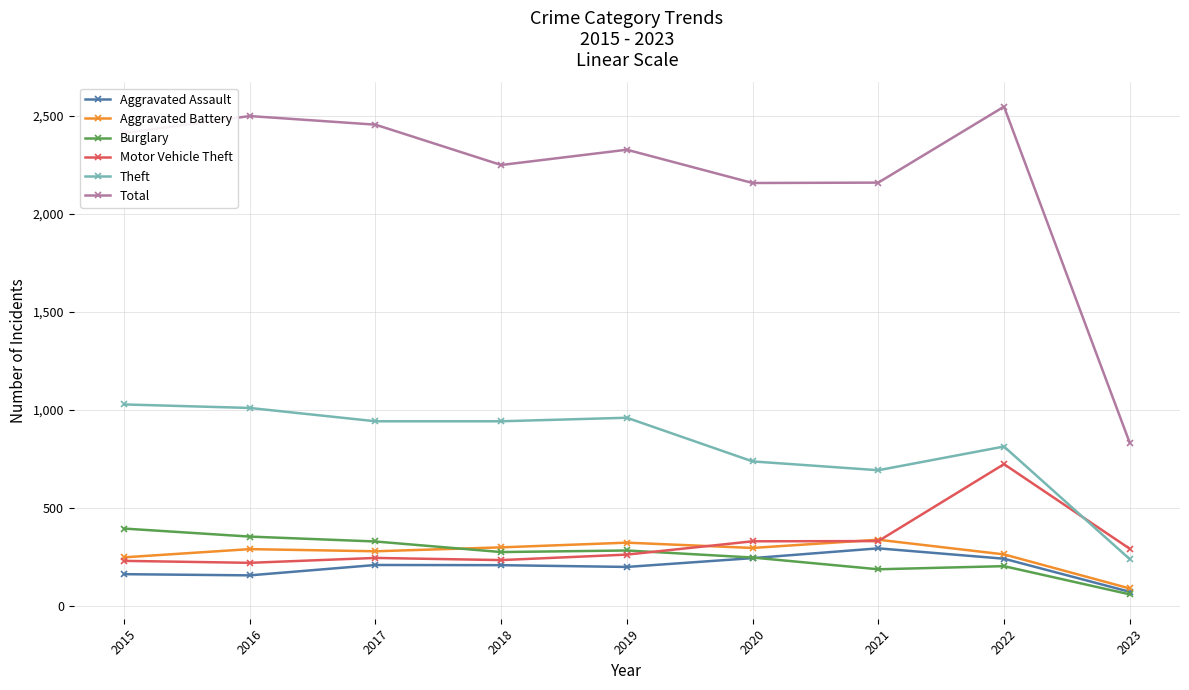

What is the difference between the Motor Vehicle Theft values at 2022 and 2018?

490